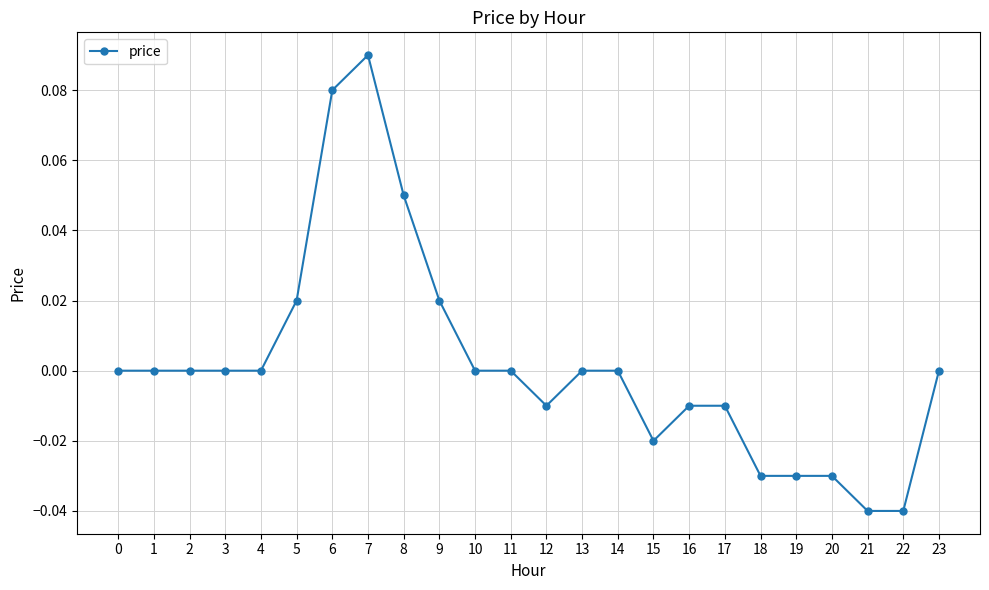

How many distinct data groups are displayed?

1